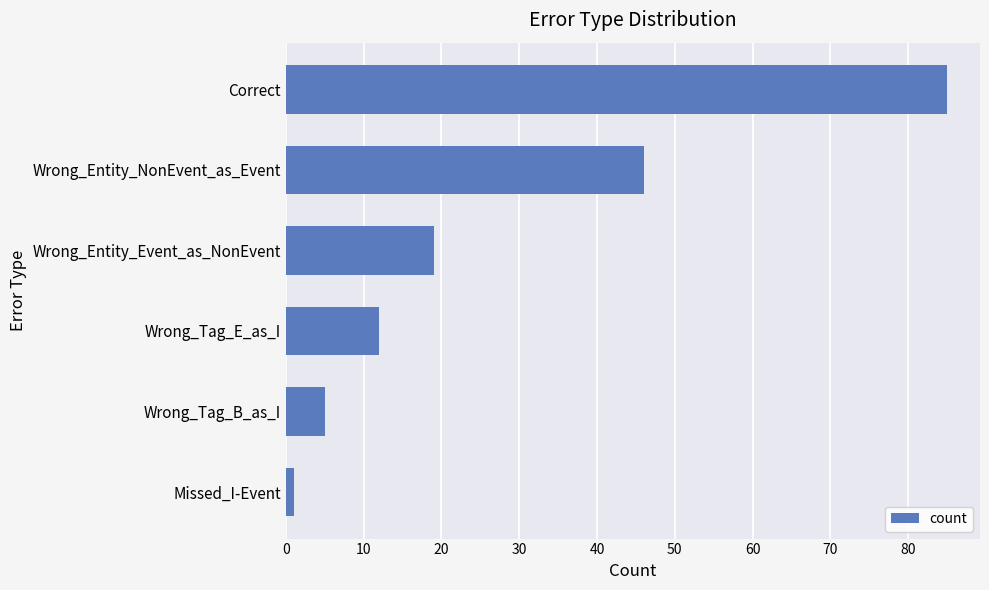

What is the average value?

28